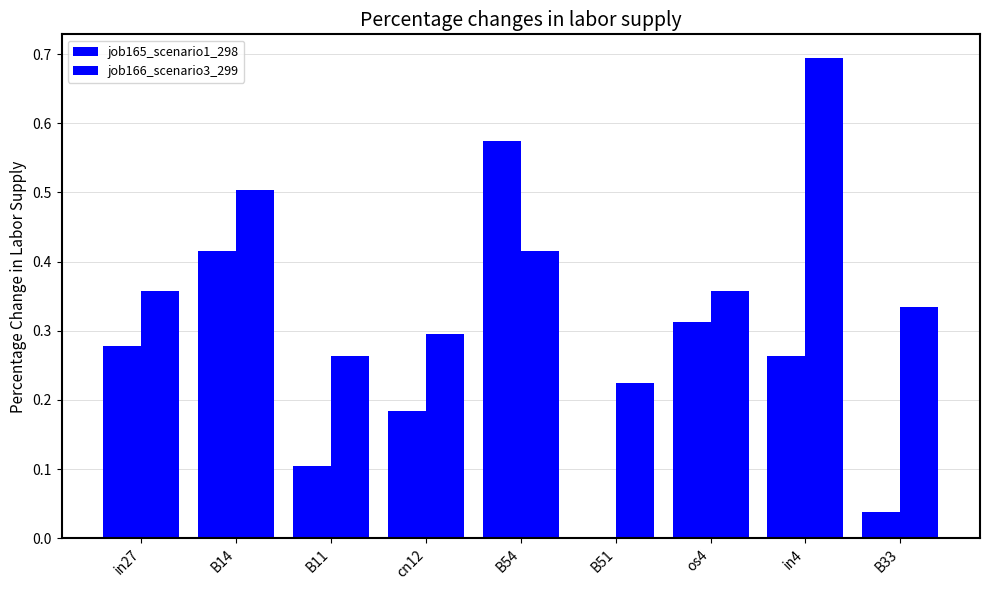

Rank the series by their maximum value, from lowest to highest.

job165_scenario1_298, job166_scenario3_299